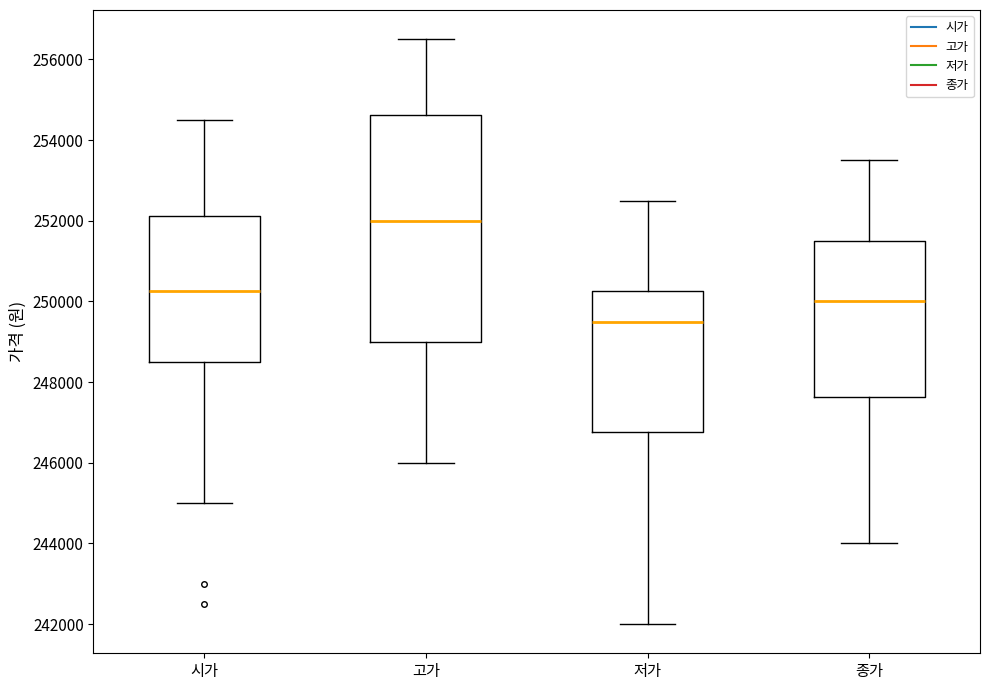

Reading left to right, read every box against the y-axis: the position of its median line, the range the box covers, and the ends of its whiskers. The values are not printed on the chart, so give them approximately, as read against the axis.

시가: median 250200, box 248600 to 252200, whiskers 245000 to 254600
고가: median 252000, box 249000 to 254600, whiskers 246000 to 256600
저가: median 249600, box 246800 to 250200, whiskers 242000 to 252600
종가: median 250000, box 247600 to 251600, whiskers 244000 to 253600